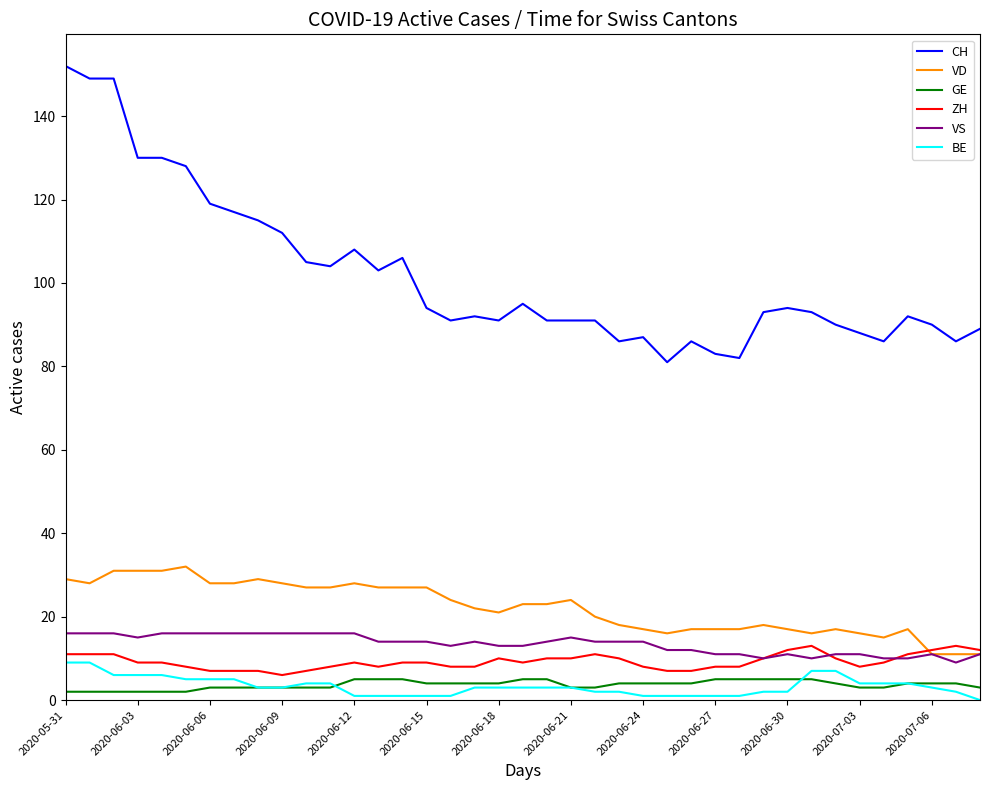

What is the average value of the ZH series?

9